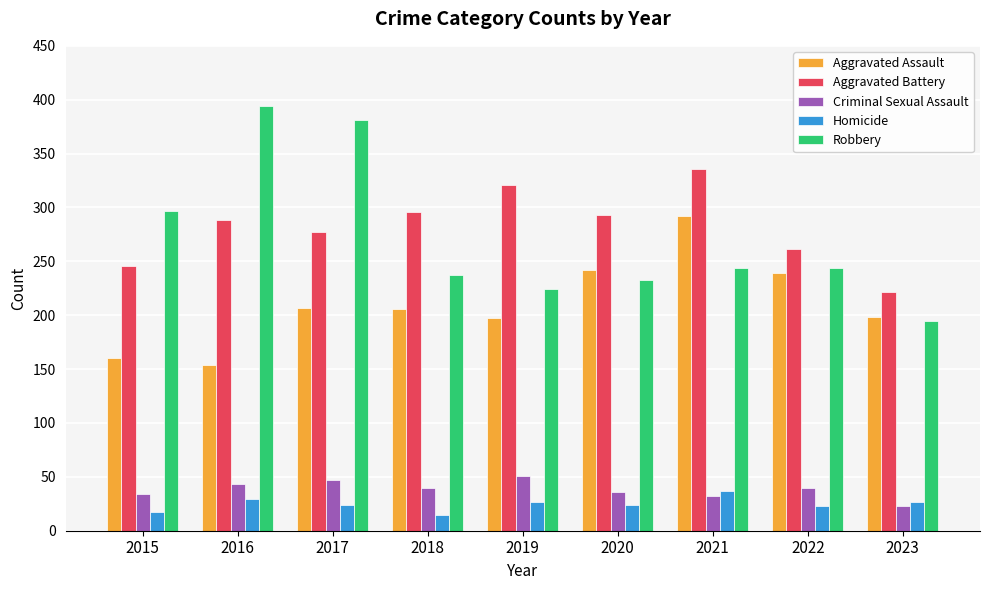

How many data points in Criminal Sexual Assault are less than 40?

4